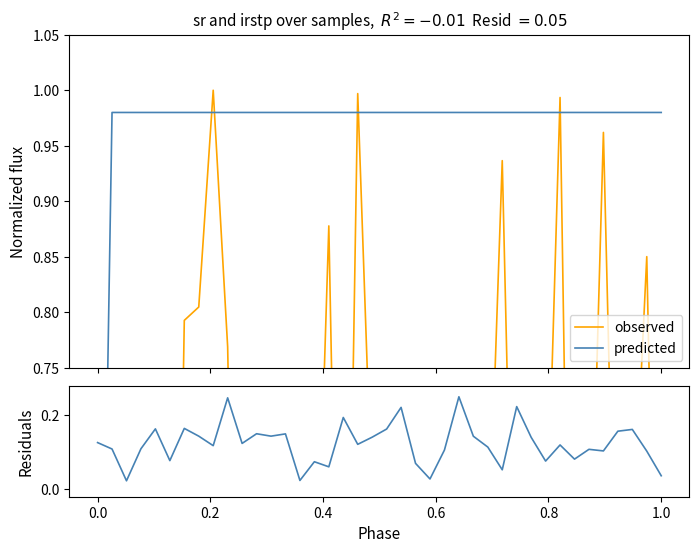

The value of predicted at 19 is 0.1. True or false?

False